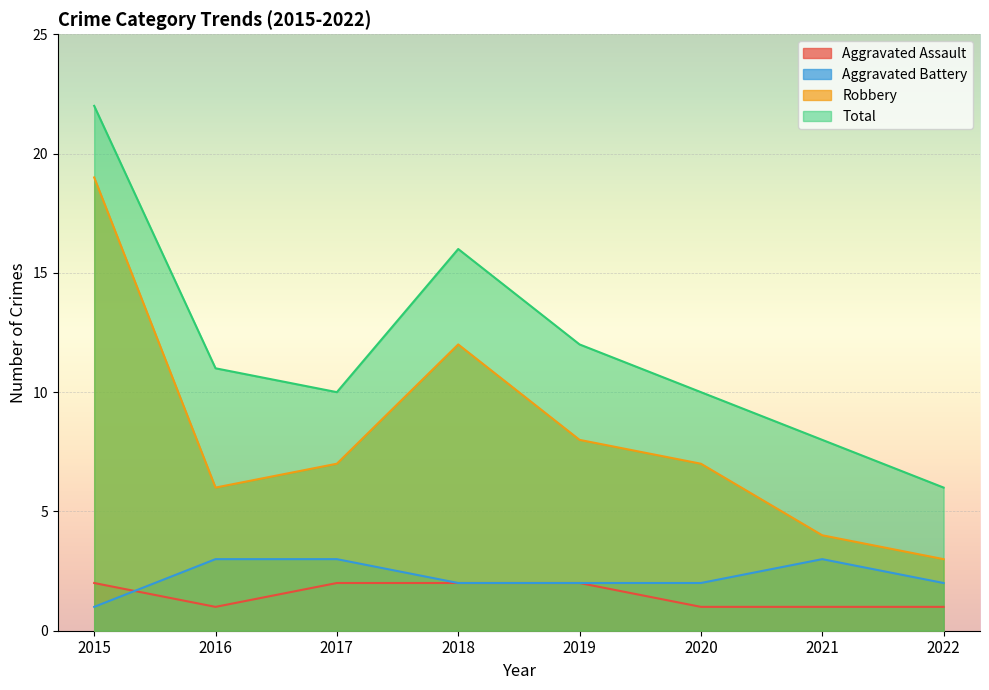

True or false: Aggravated Battery has more than 1 interior local peaks.

False